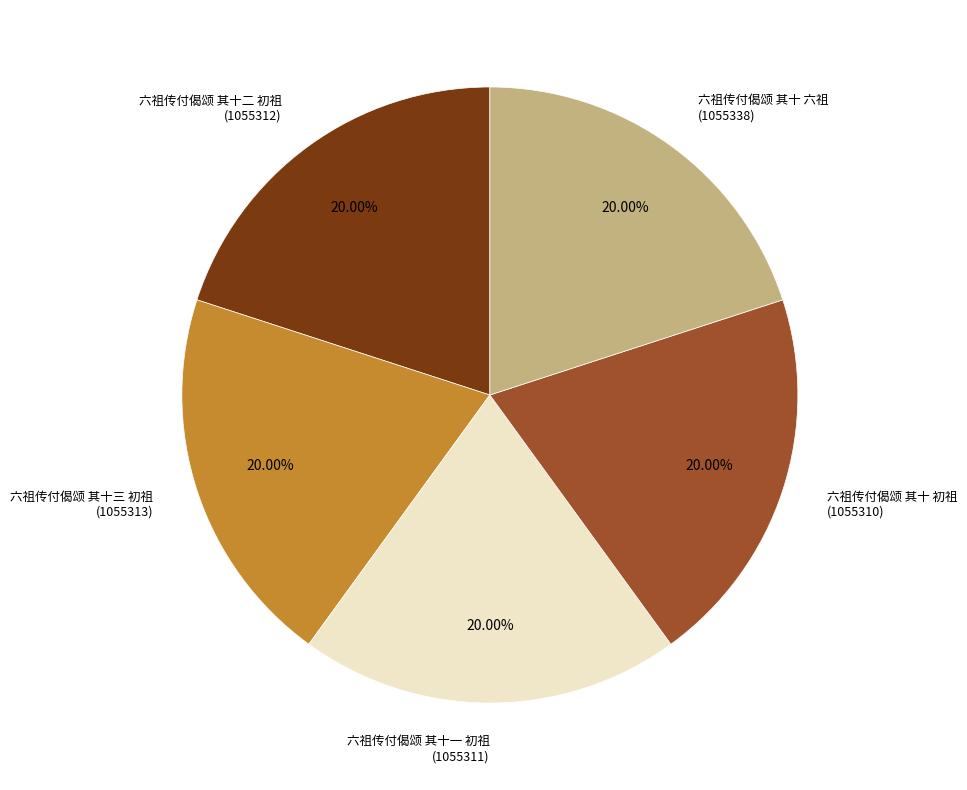

Approximately how many times larger is the value at 六祖传付偈颂 其十二 初祖 (1055312) compared to 六祖传付偈颂 其十 初祖 (1055310)?

1.0